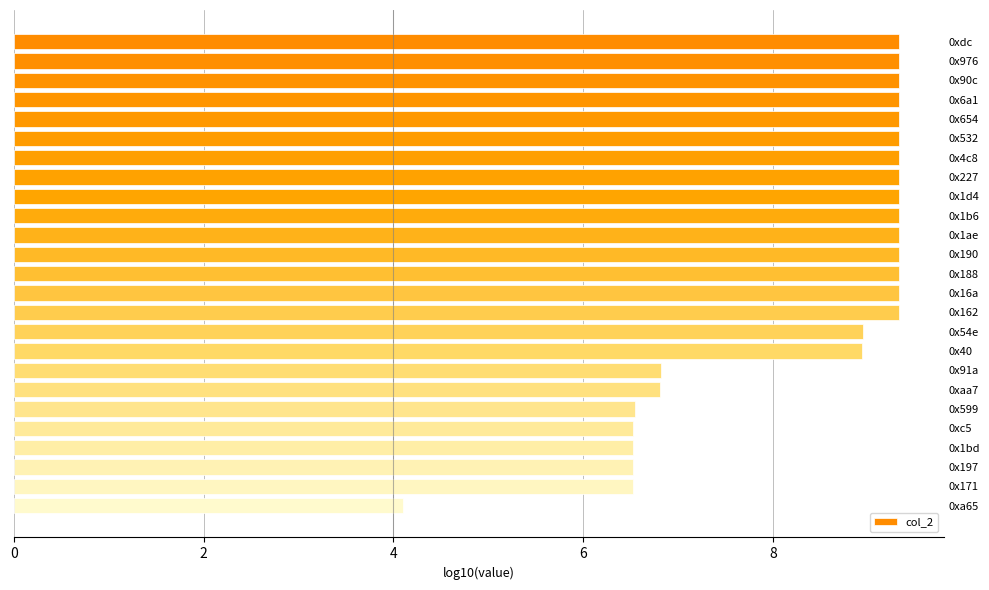

What is the sum of all values?

208.2